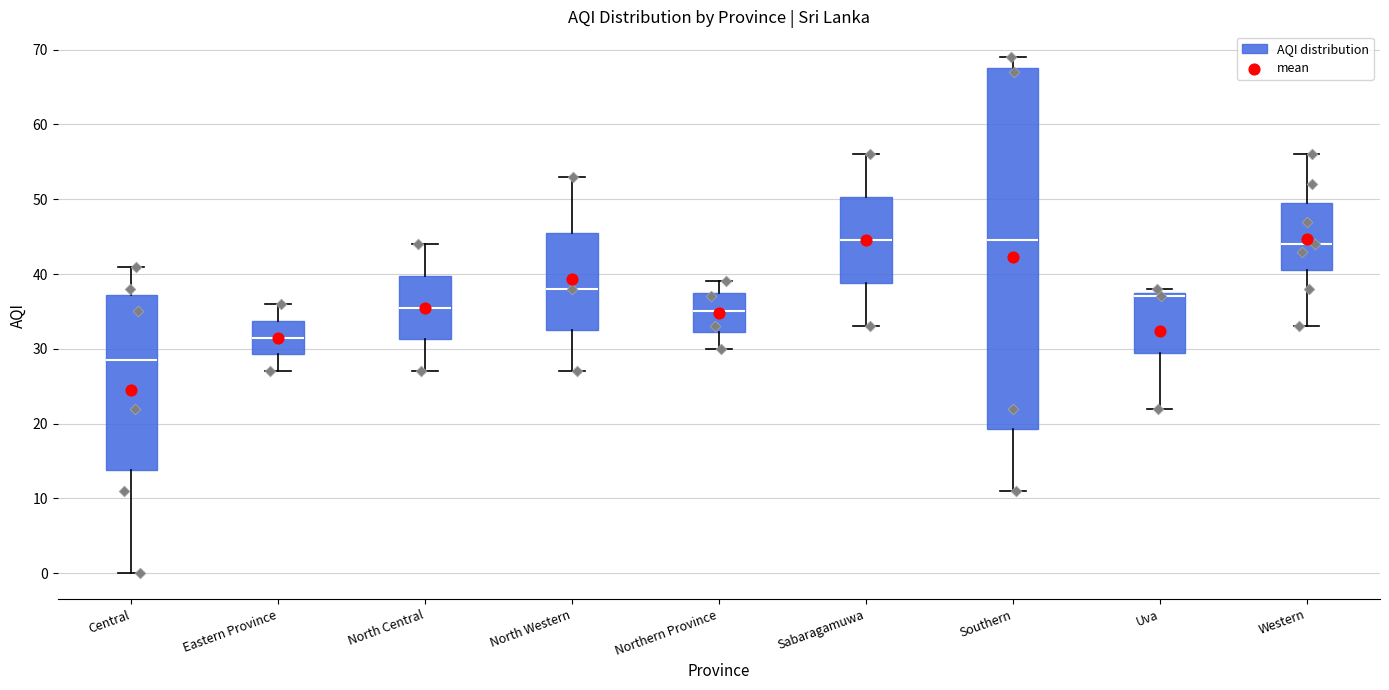

Comparing the boxes themselves (not the whiskers), which one is the tallest?

Southern